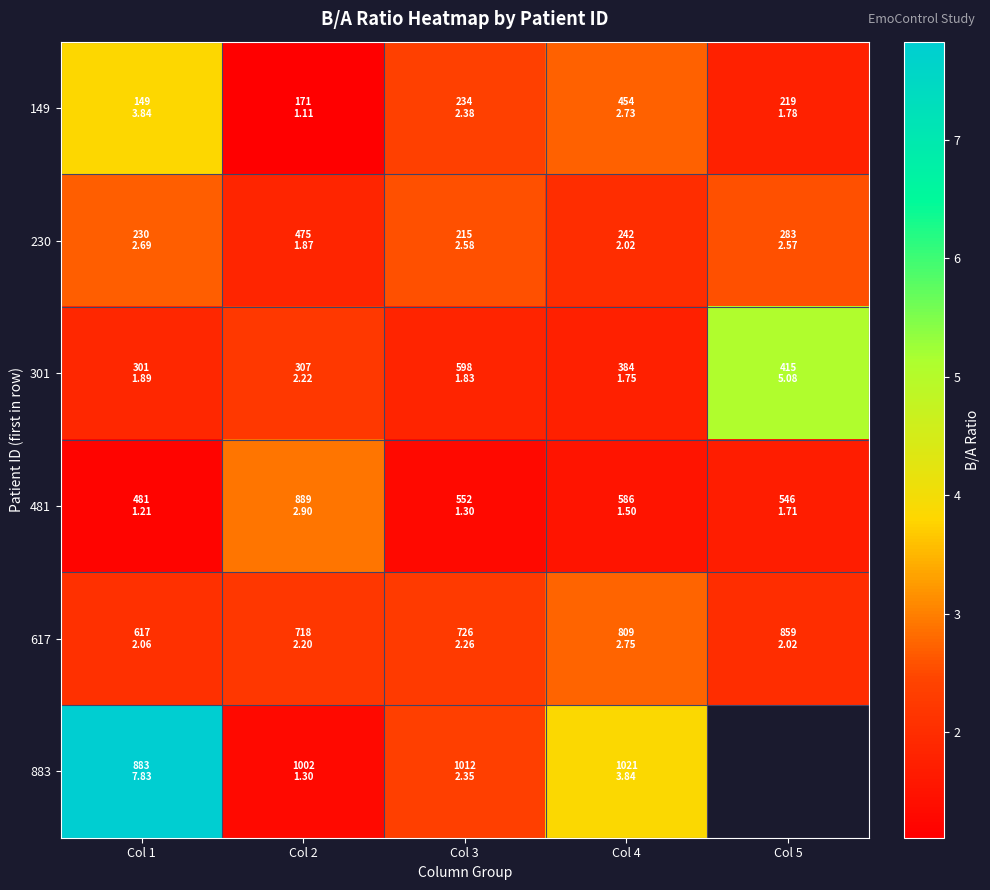

Where is 301 nearest to the value 3?

Col 2